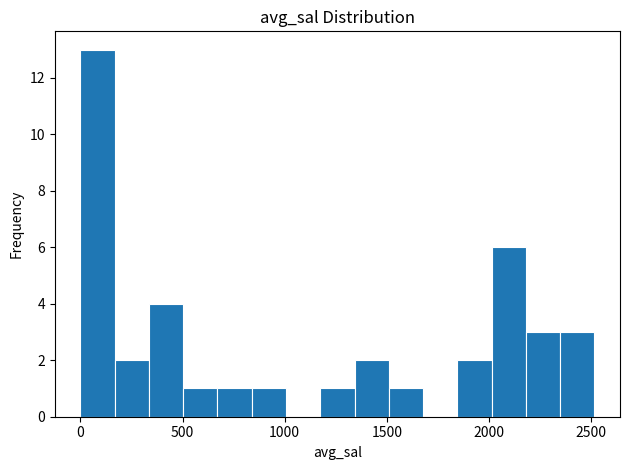

Read against the x-axis, roughly where is the centre of the tallest bar?

100